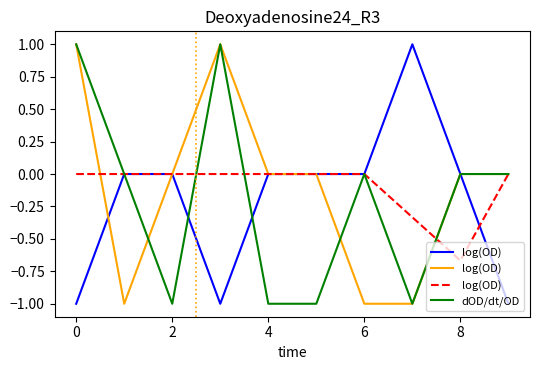

List the series in order of their peak value, lowest first.

log(OD), dOD/dt/OD